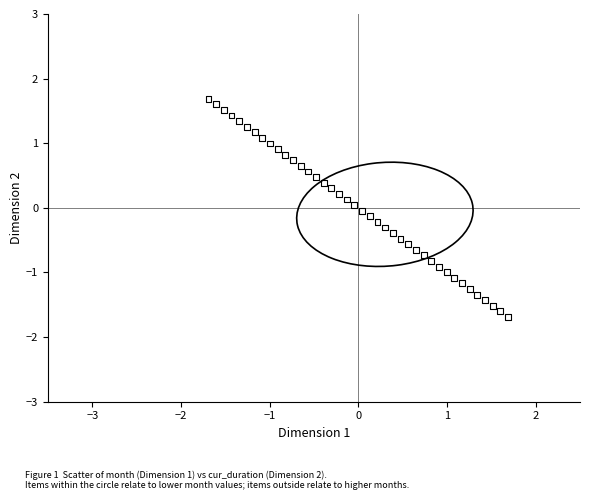

What is the range of X values (max minus min)?

3.4